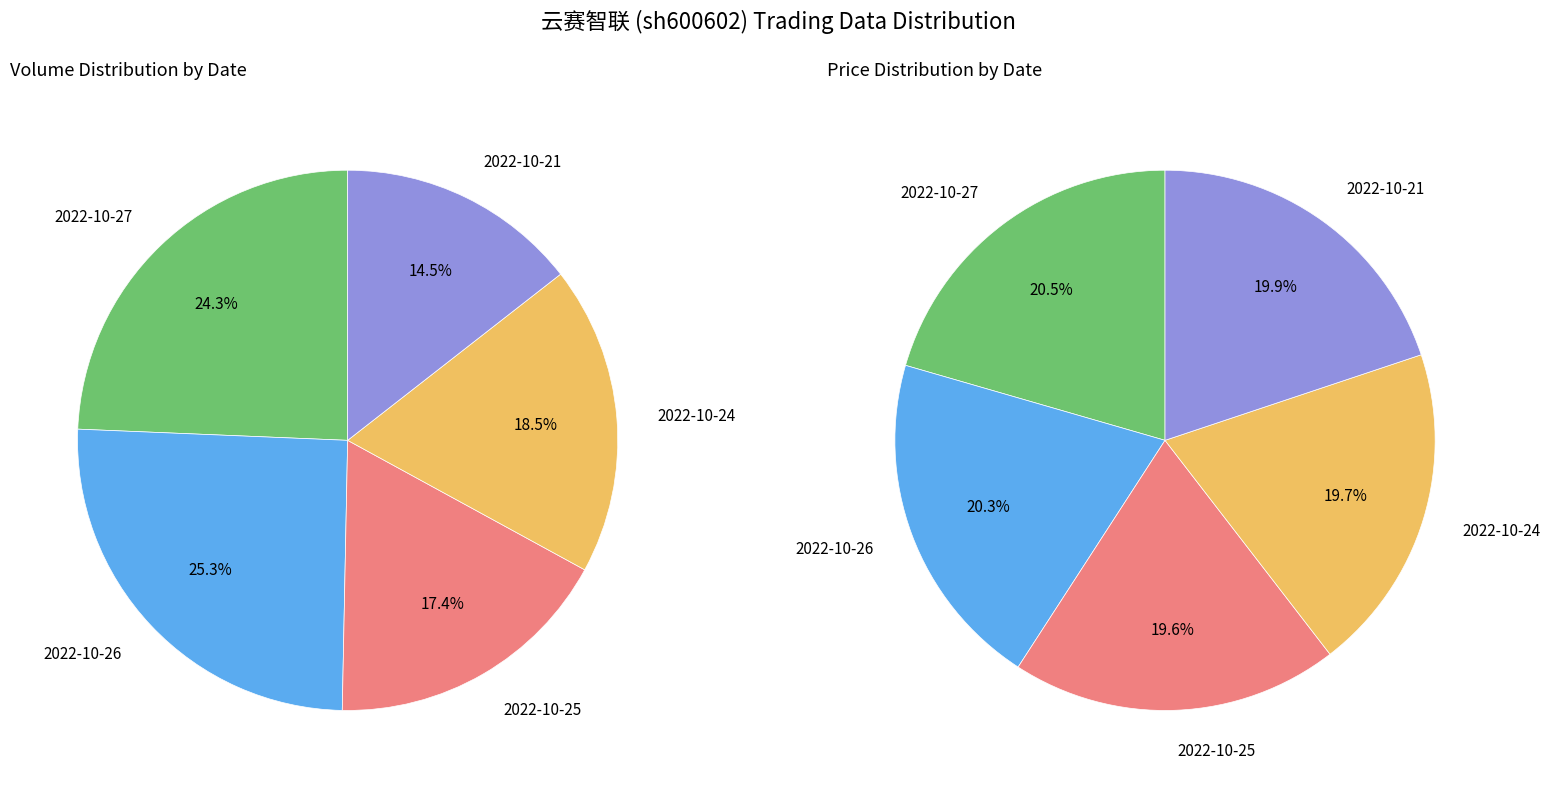

What is the largest slice in the pie chart?

2022-10-26